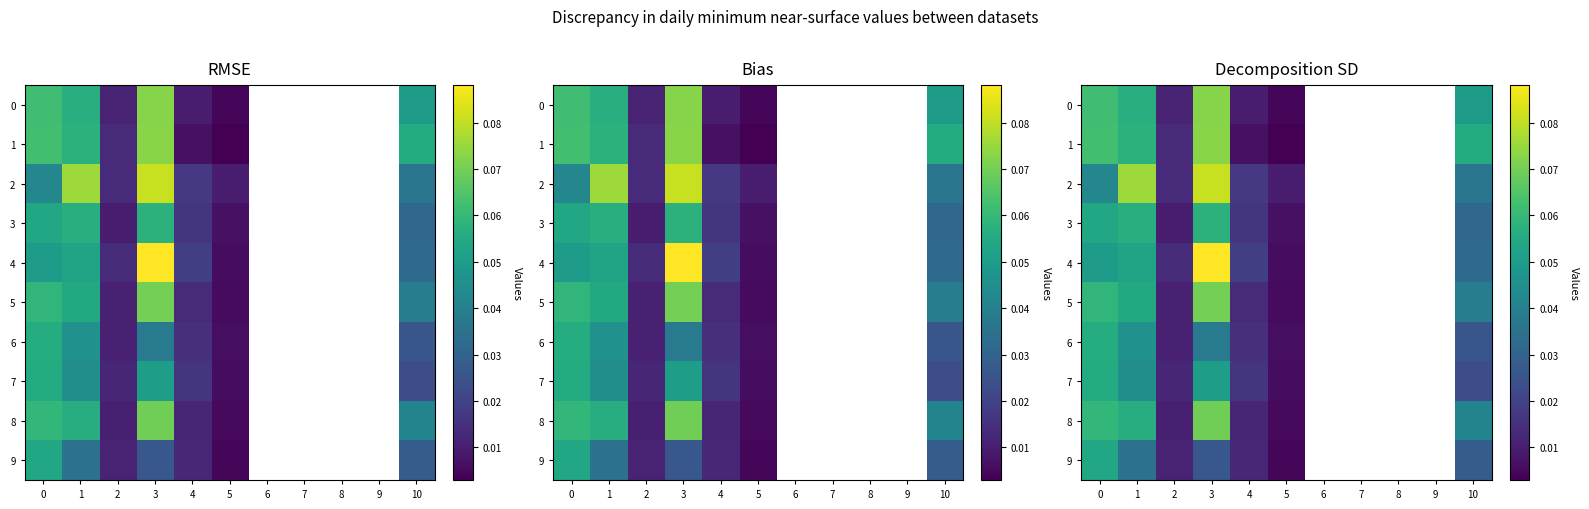

Between 9 and 10, which series saw the biggest shift?

1